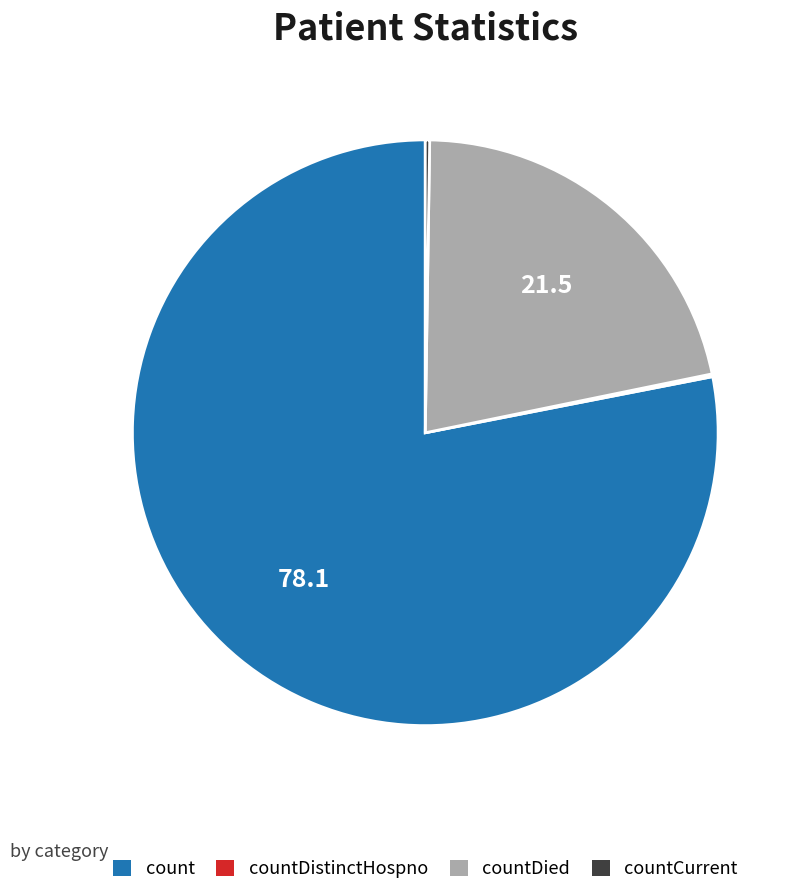

True or false: count accounts for 78% of the total.

True